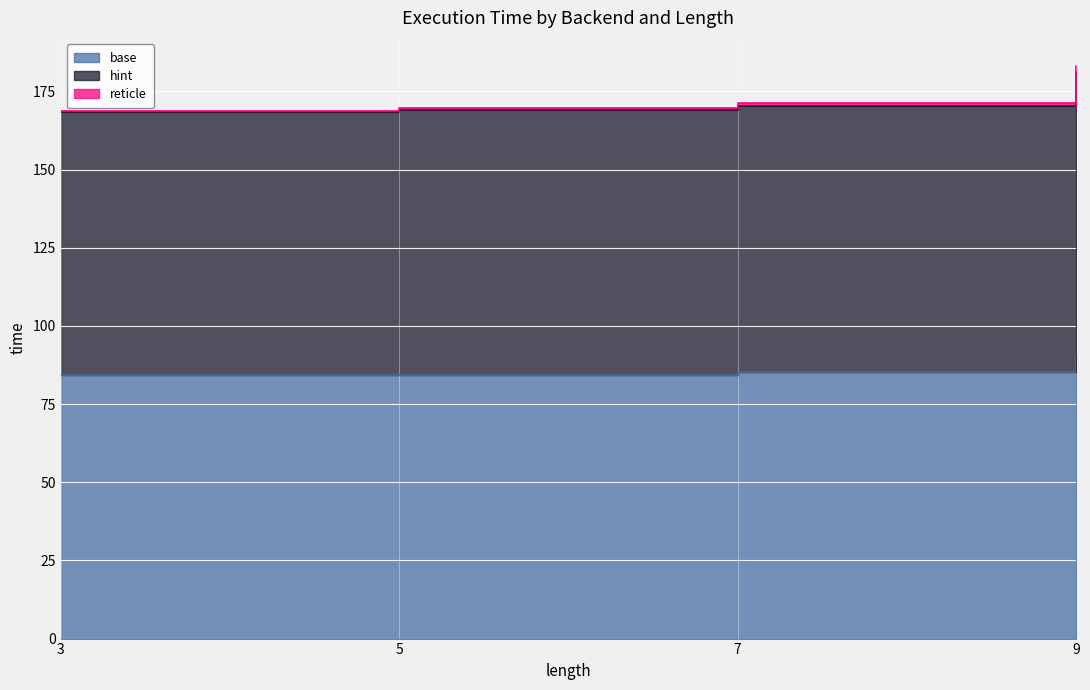

True or false: base and reticle cross at least once.

False